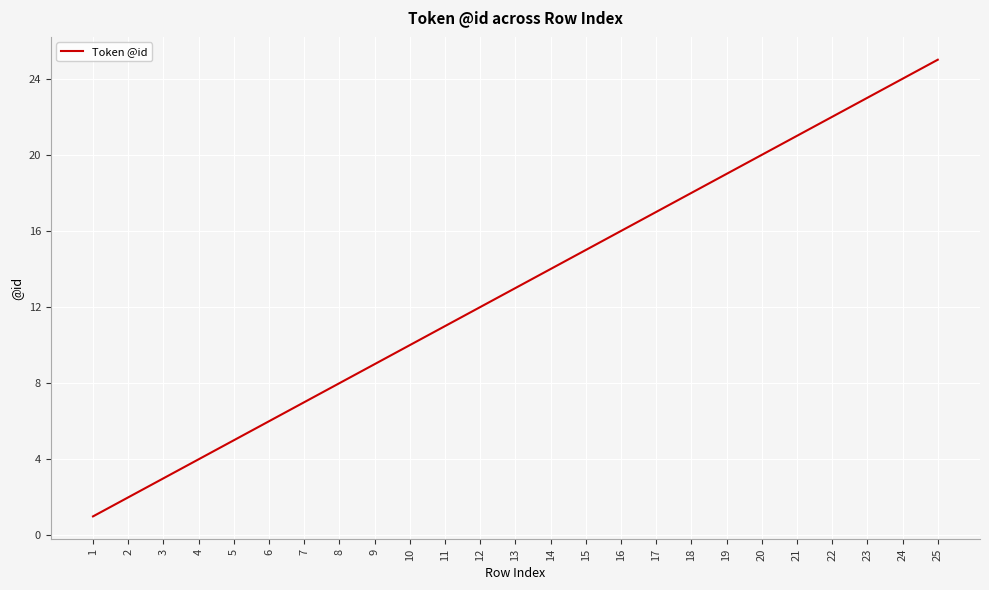

List the labels in order of value, largest first.

25, 24, 23, 22, 21, 20, 19, 18, 17, 16, 15, 14, 13, 12, 11, 10, 9, 8, 7, 6, 5, 4, 3, 2, 1